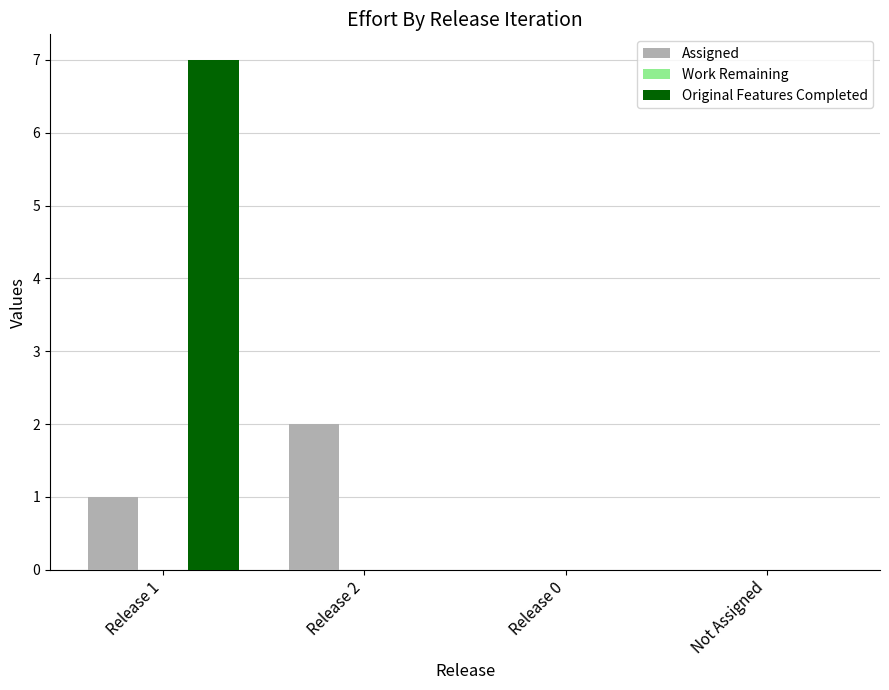

Between Release 2 and Release 0, which series saw the biggest shift?

Assigned